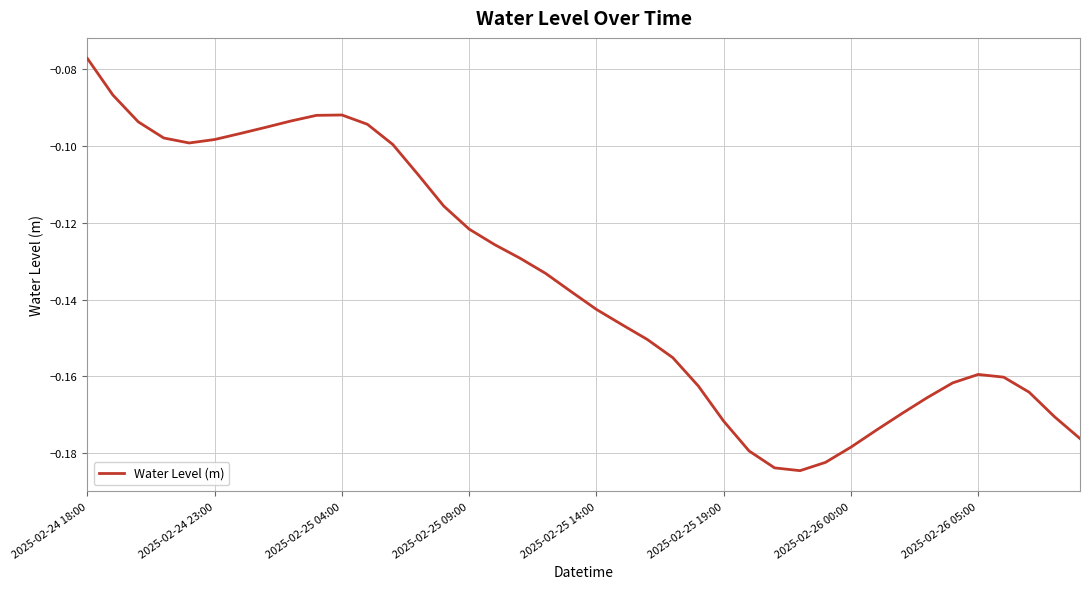

Is this an area chart (filled region under the line)?

No